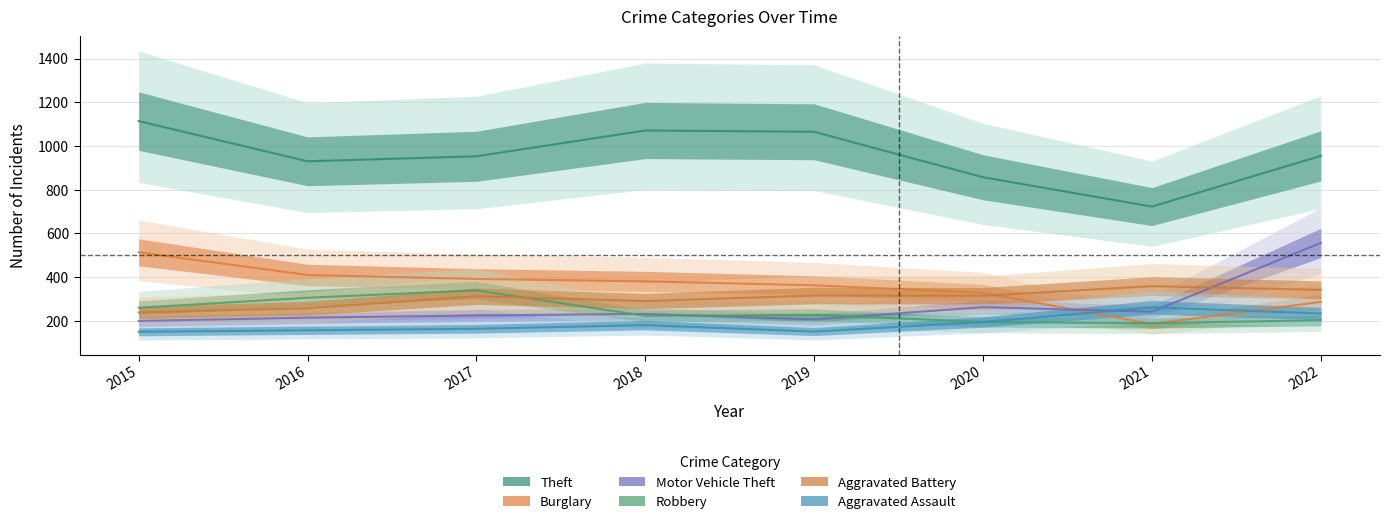

Which category has the highest value across all series?

2015